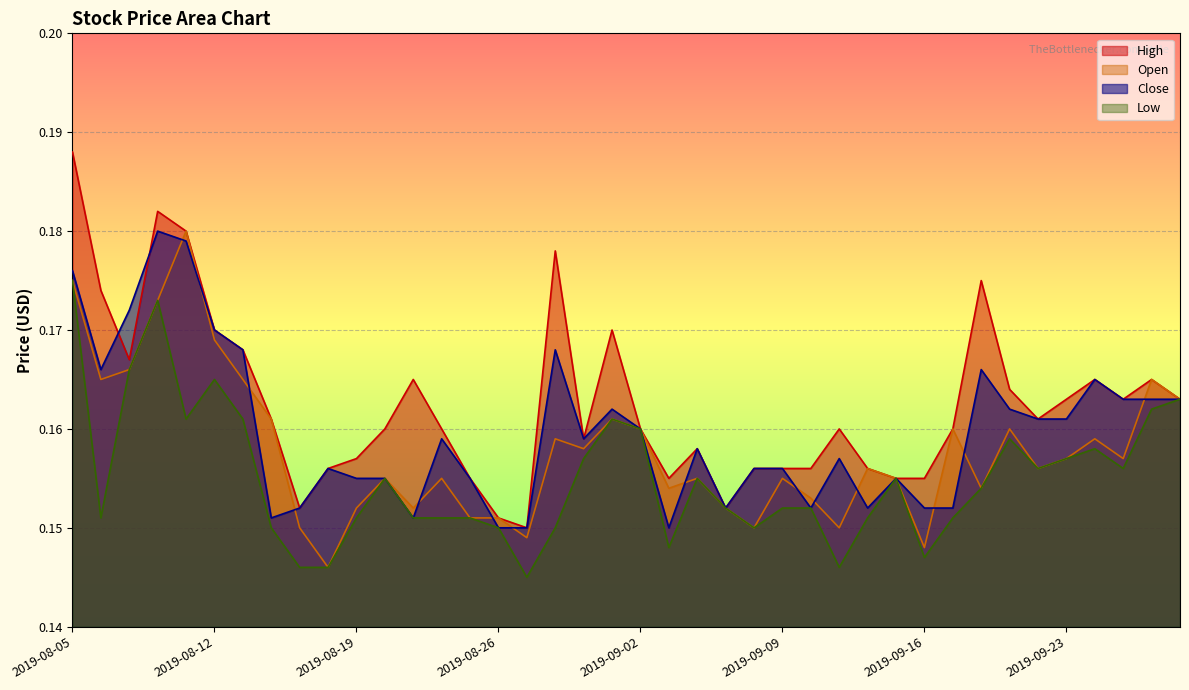

What is the maximum value for Low?

0.2